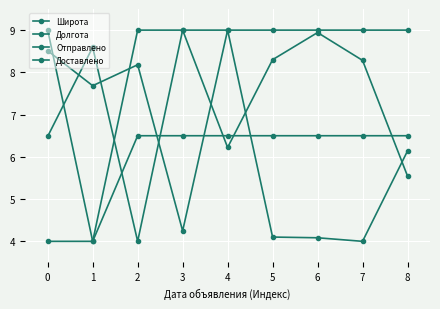

Reading left to right, what are all the values shown in this chart?

Широта: 0=6.5	1=8.6	2=4.0	3=9.0	4=6.2	5=8.3	6=8.9	7=8.3	8=5.5
Долгота: 0=8.5	1=7.7	2=8.2	3=4.2	4=9.0	5=4.1	6=4.1	7=4.0	8=6.1
Отправлено: 0=9.0	1=4.0	2=6.5	3=6.5	4=6.5	5=6.5	6=6.5	7=6.5	8=6.5
Доставлено: 0=4.0	1=4.0	2=9.0	3=9.0	4=9.0	5=9.0	6=9.0	7=9.0	8=9.0